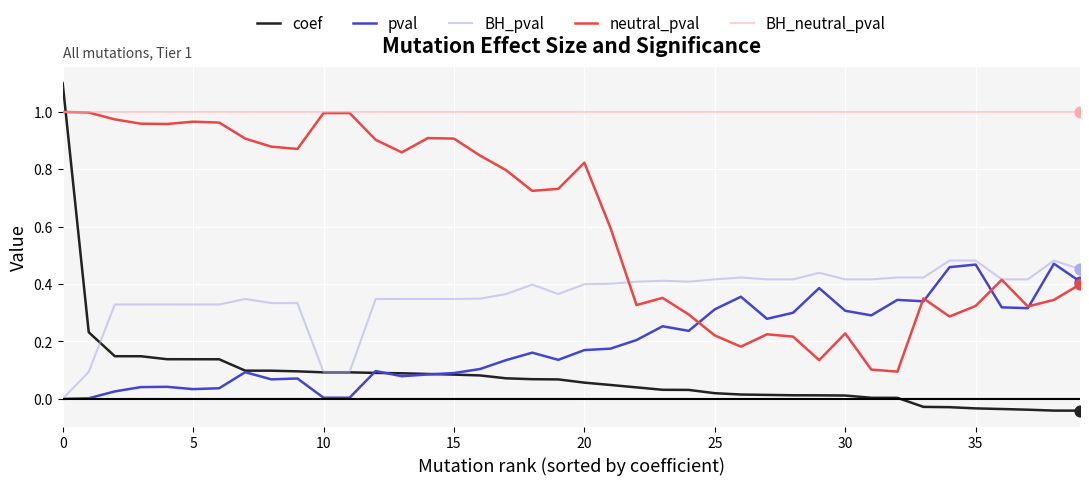

What are all the series names shown in the legend?

coef, pval, BH_pval, neutral_pval, BH_neutral_pval